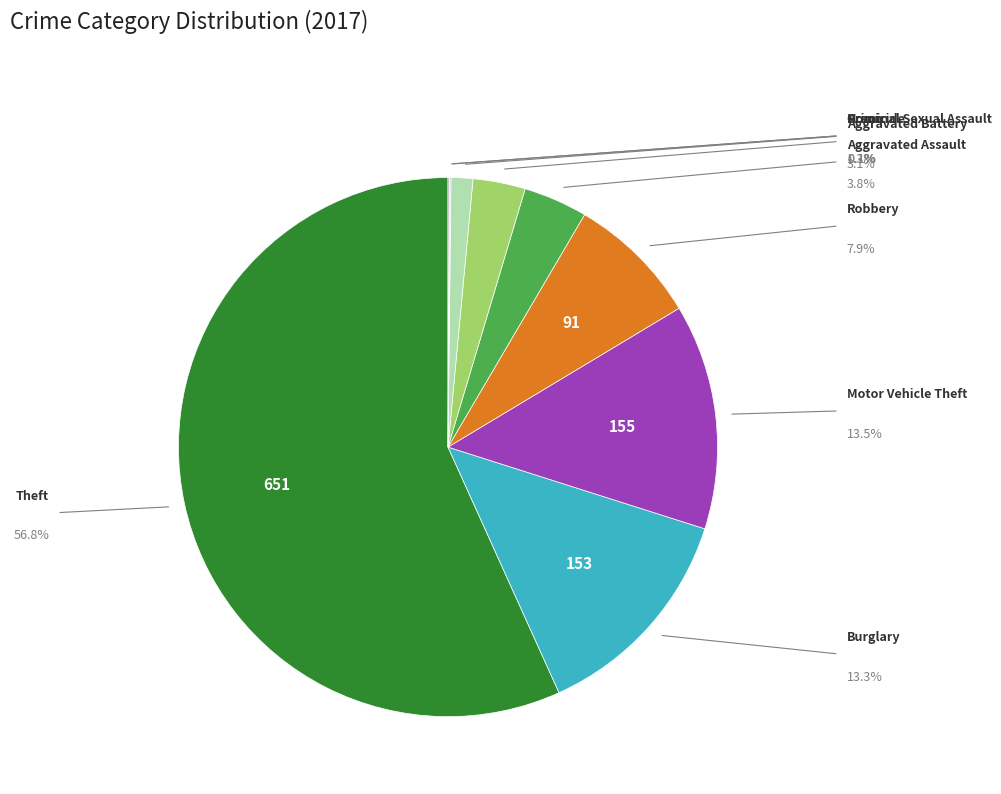

Does any single category account for the majority?

Yes